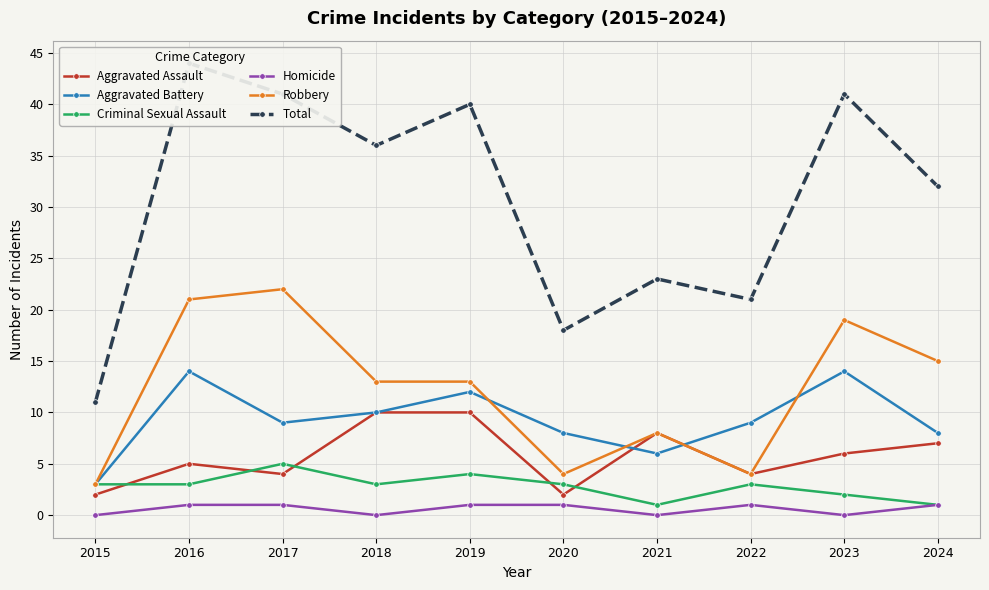

True or false: Robbery and Aggravated Assault intersect in this chart.

False